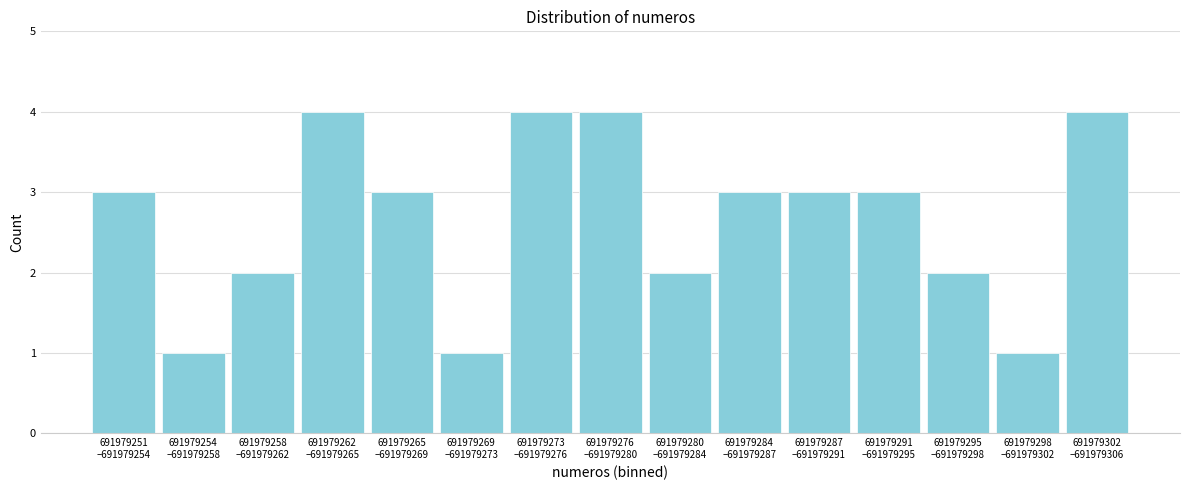

Reading left to right, transcribe all the data shown in this chart.

3	1	2	4	3	1	4	4	2	3	3	3	2	1	4